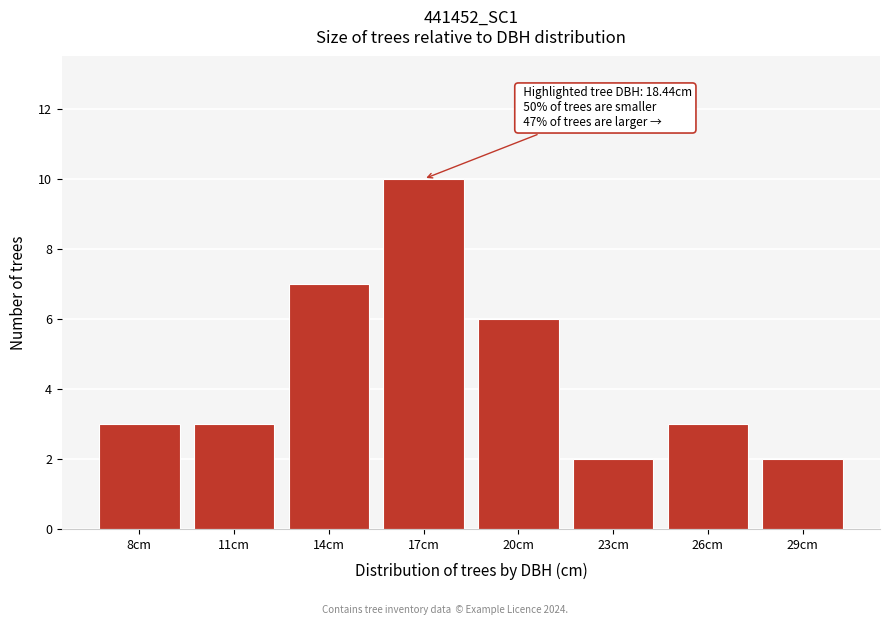

Reading left to right, what are all the values shown in this chart?

3	3	7	10	6	2	3	2